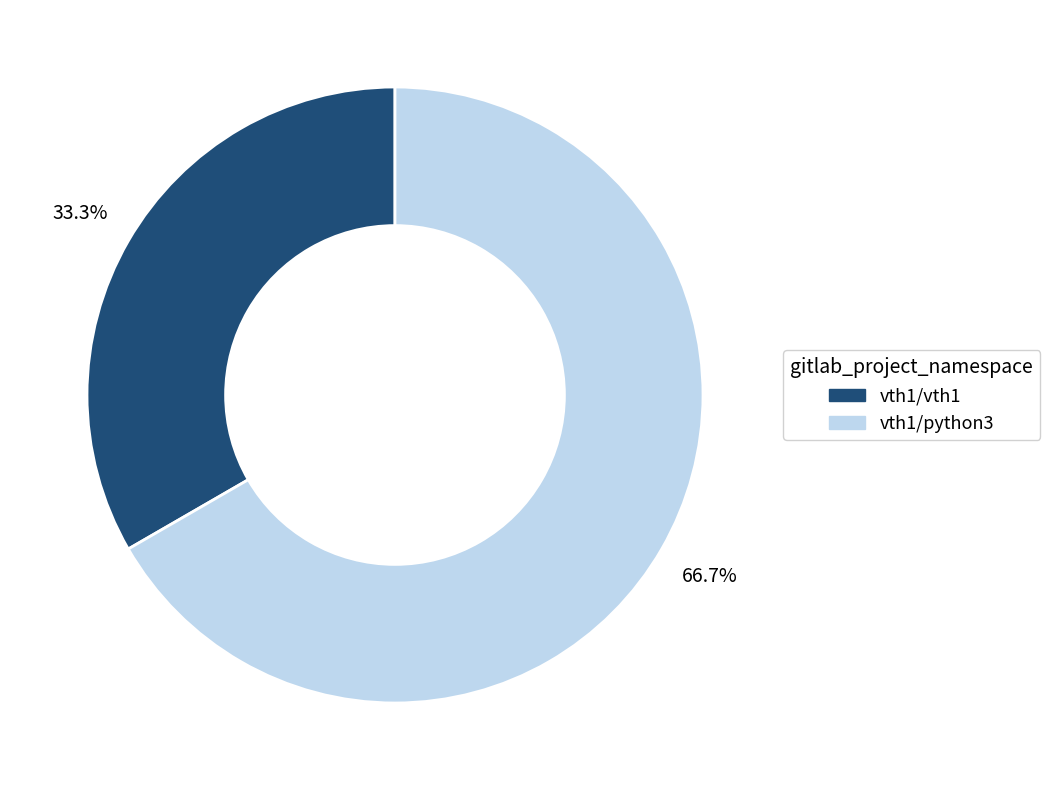

Which slice represents more than half of the pie?

vth1/python3